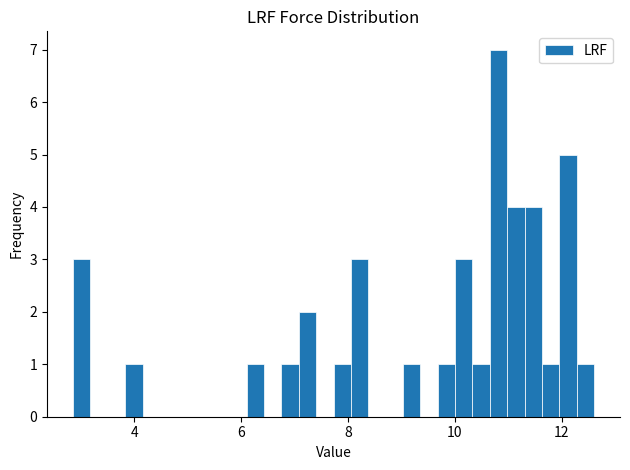

Read against the x-axis, roughly where is the centre of the tallest bar?

10.8